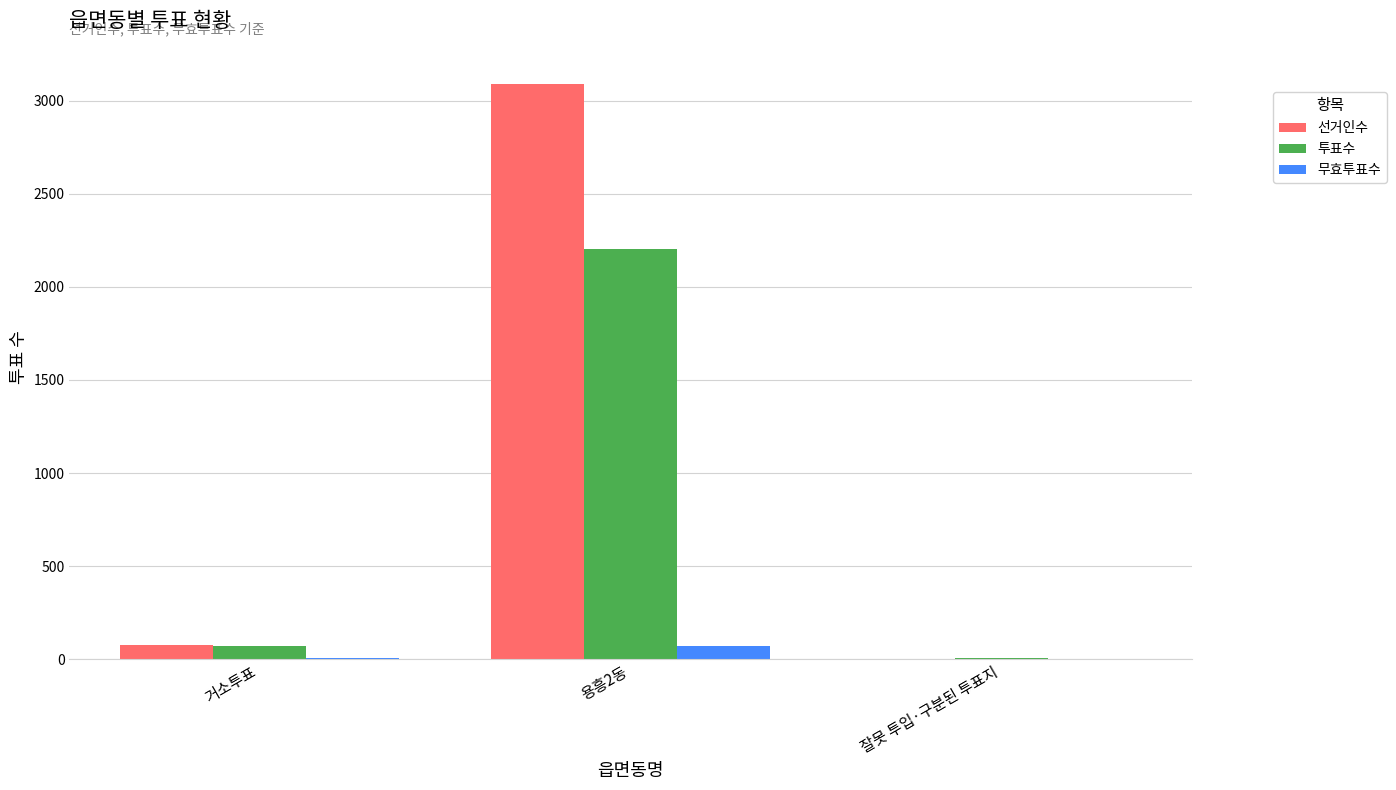

Which category has the highest value in the 선거인수 series?

용흥2동